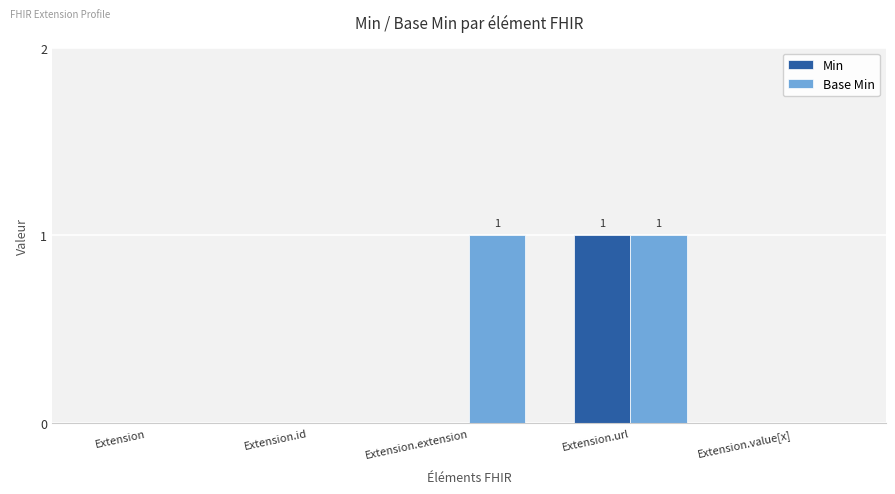

What are all the series names shown in the legend?

Min, Base Min